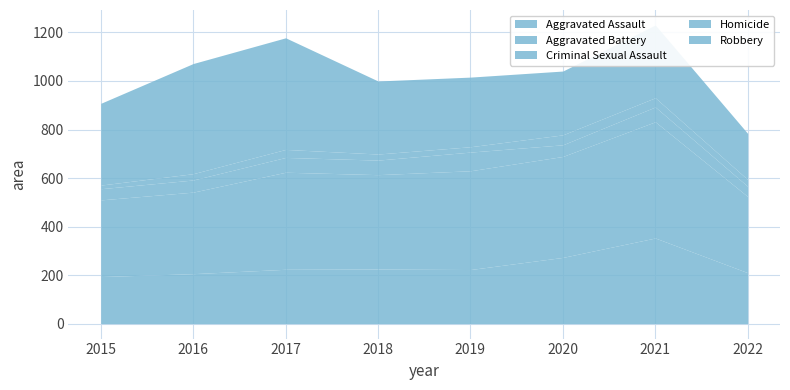

What is the average value of the Aggravated Battery series?

382